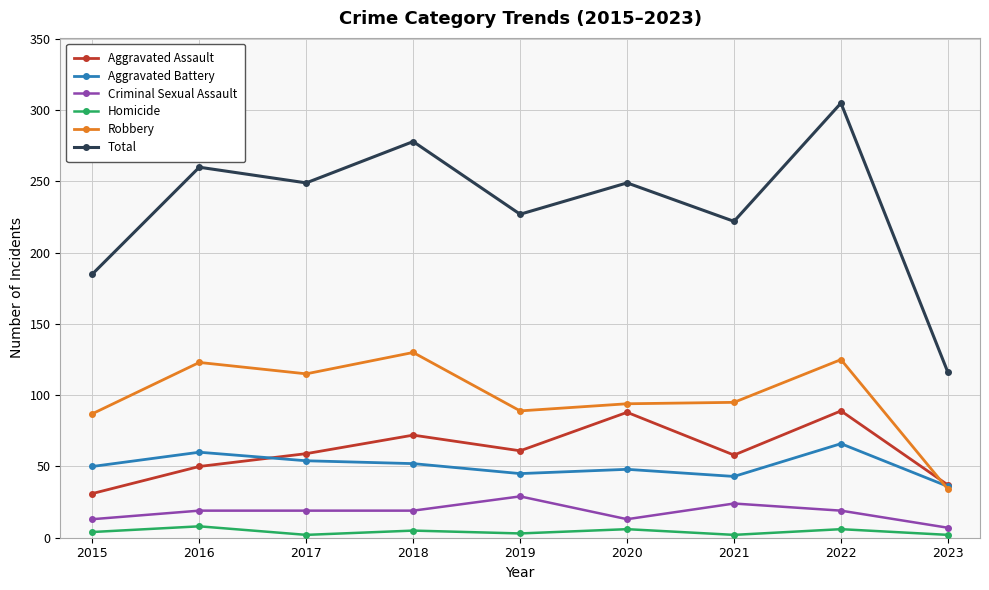

What is the difference between the maximum and minimum values in the Total series?

189